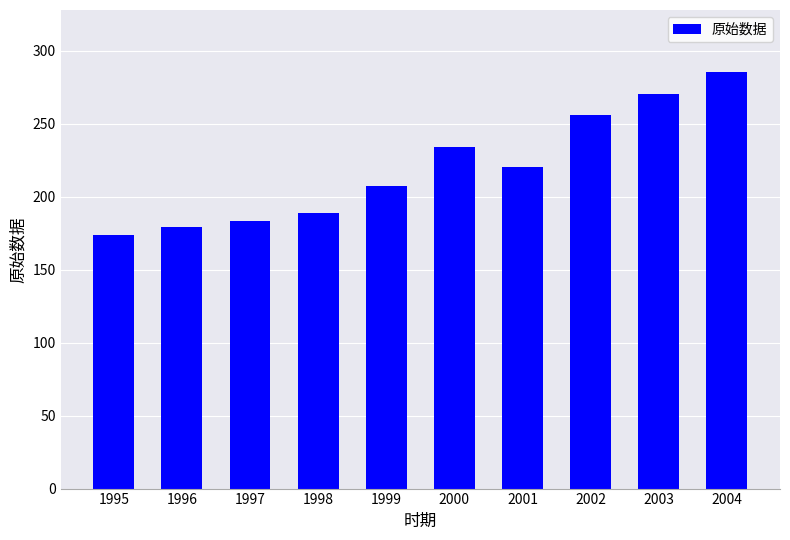

Reading left to right, list all the values displayed in this chart.

1995=174.0	1996=179.0	1997=183.0	1998=189.0	1999=207.0	2000=234.0	2001=220.5	2002=256.0	2003=270.0	2004=285.0